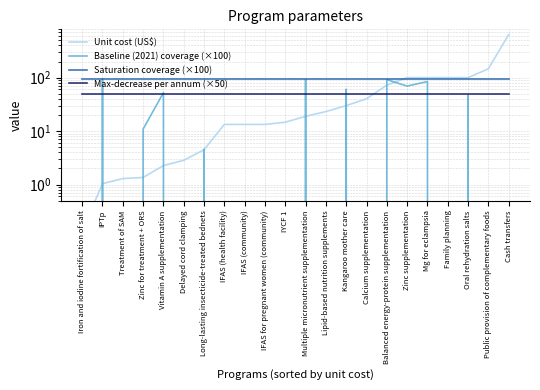

What is the maximum value shown in the chart?

638.9